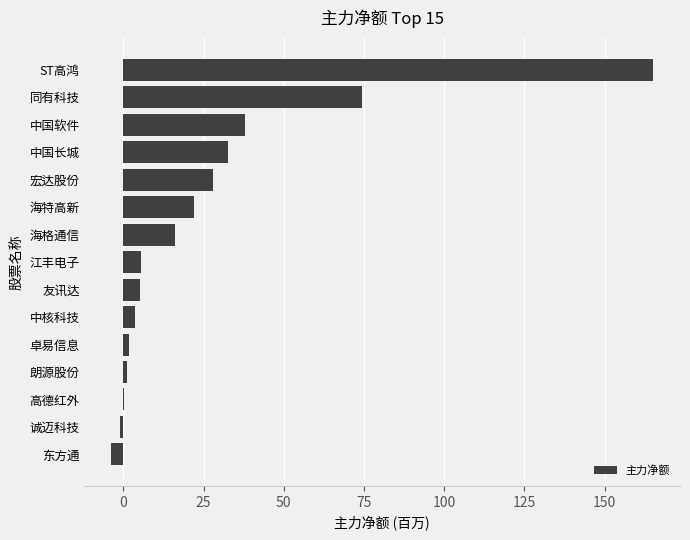

At which category does the chart reach its peak across all series?

ST高鸿